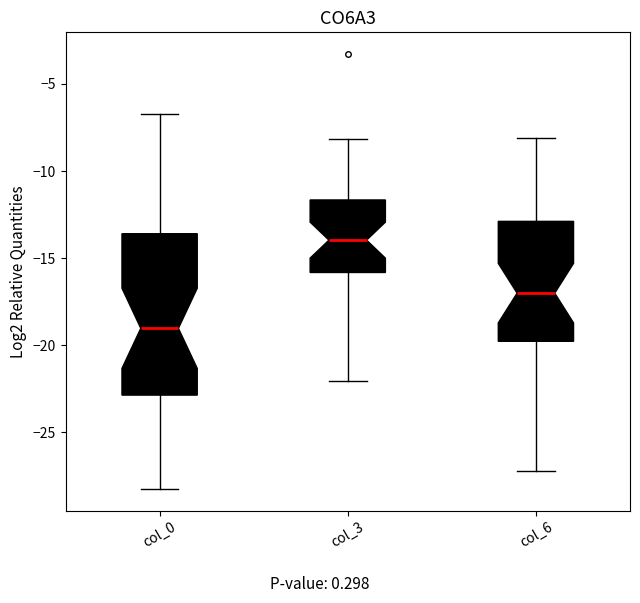

Reading left to right, read every box against the y-axis: the position of its median line, the range the box covers, and the ends of its whiskers. The values are not printed on the chart, so give them approximately, as read against the axis.

col_0: median -19.0, box -23.0 to -13.5, whiskers -28.0 to -6.5
col_3: median -14.0, box -16.0 to -11.5, whiskers -22.0 to -8.0
col_6: median -17.0, box -20.0 to -13.0, whiskers -27.0 to -8.0